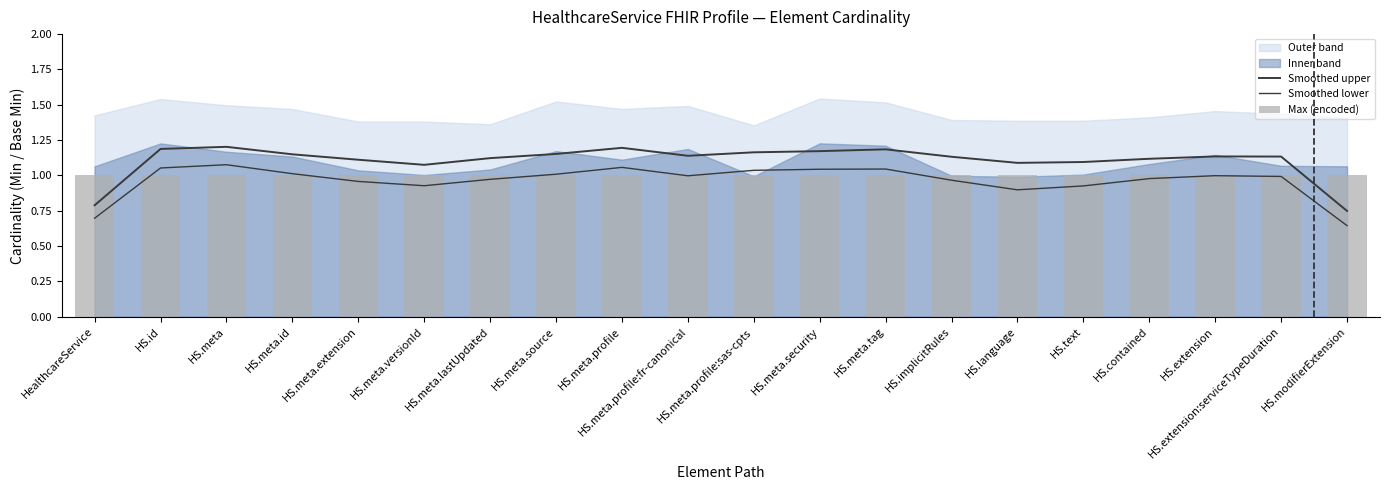

What is the average value of the Smoothed upper series?

1.1